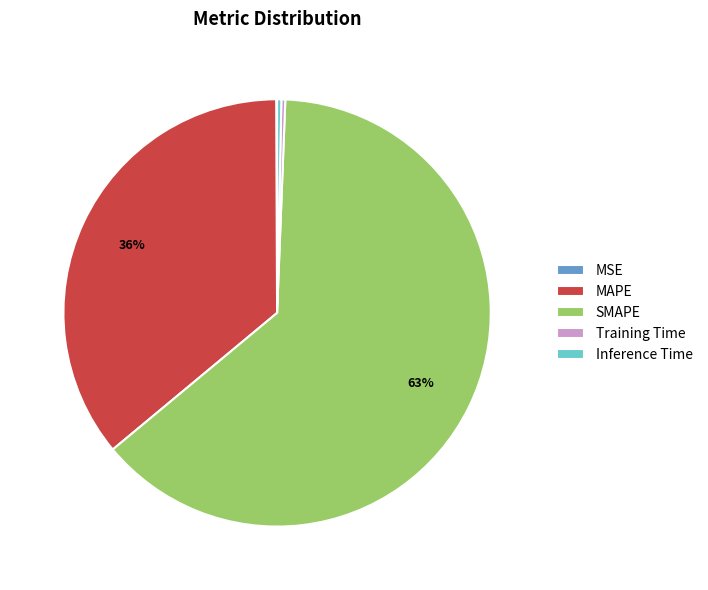

Is it true that SMAPE is 58% of the pie?

False